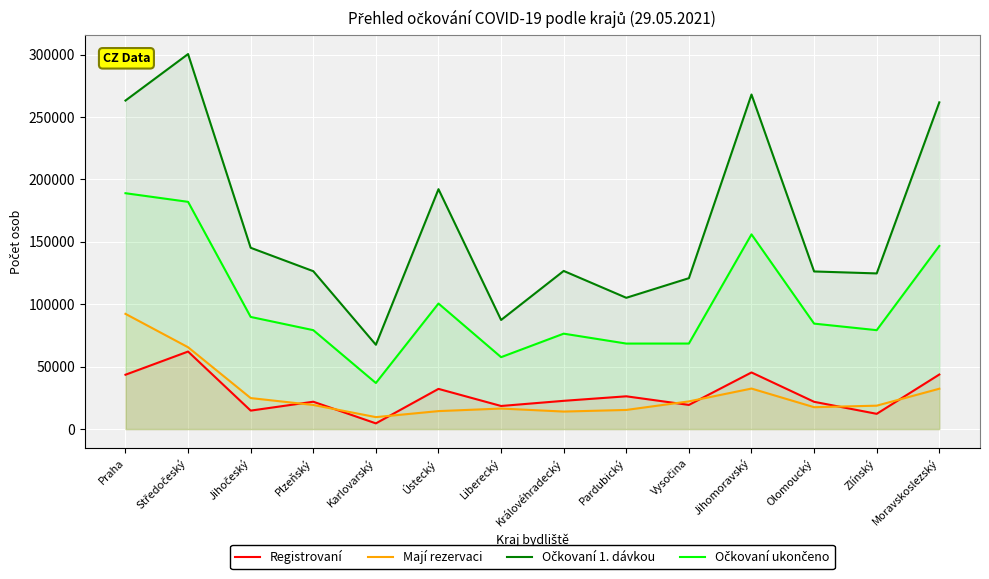

Reading left to right, transcribe all the data shown in this chart.

Registrovaní: 43545	62108	14809	21927	4583	32213	18517	22645	26266	19370	45373	21865	12229	43707
Mají rezervaci: 92305	65557	24857	19323	9591	14415	16461	14049	15345	22193	32471	17541	18764	32342
Očkovaní 1. dávkou: 263150	300387	145225	126477	67554	192158	87396	126681	105171	120884	267977	126262	124696	261696
Očkovaní ukončeno: 188929	182025	89838	79241	36921	100583	57620	76444	68503	68525	155967	84484	79238	146689